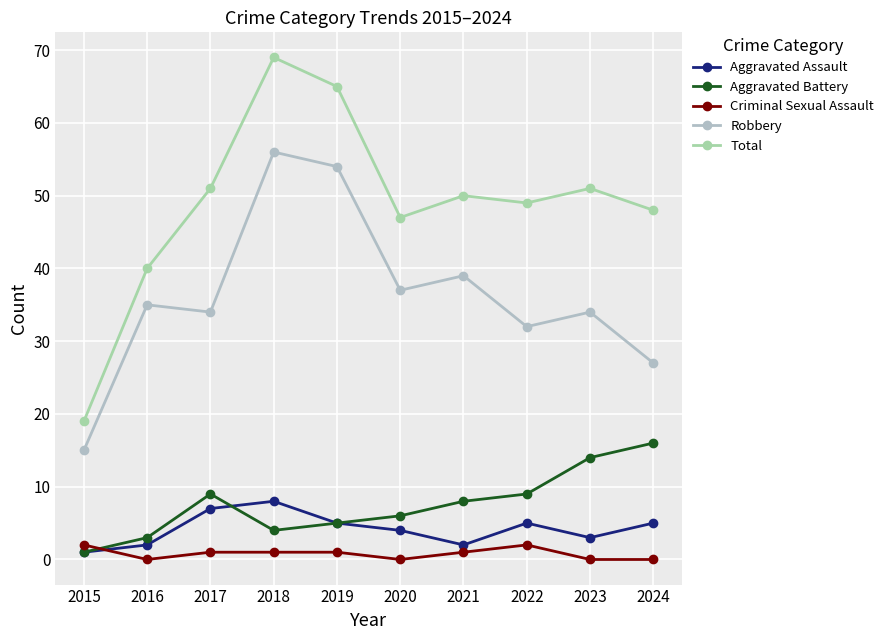

Rank the series by their maximum value, from highest to lowest.

Total, Robbery, Aggravated Battery, Aggravated Assault, Criminal Sexual Assault